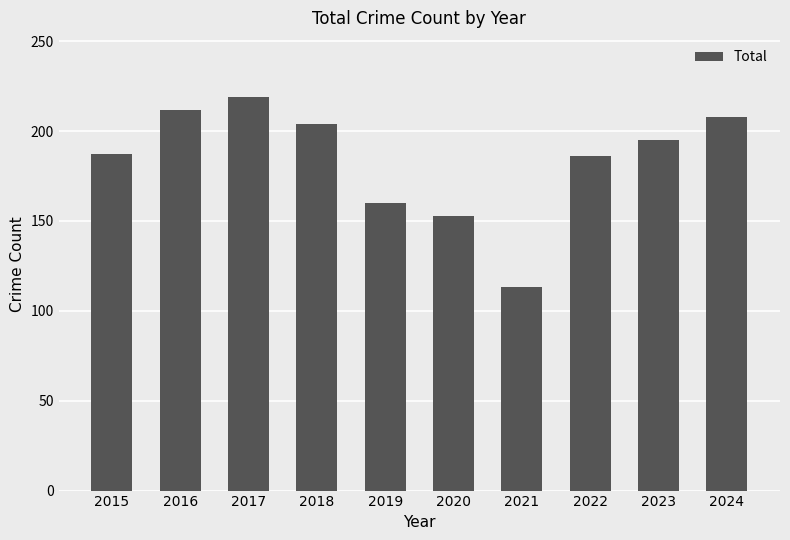

What is the maximum value shown in the chart?

219